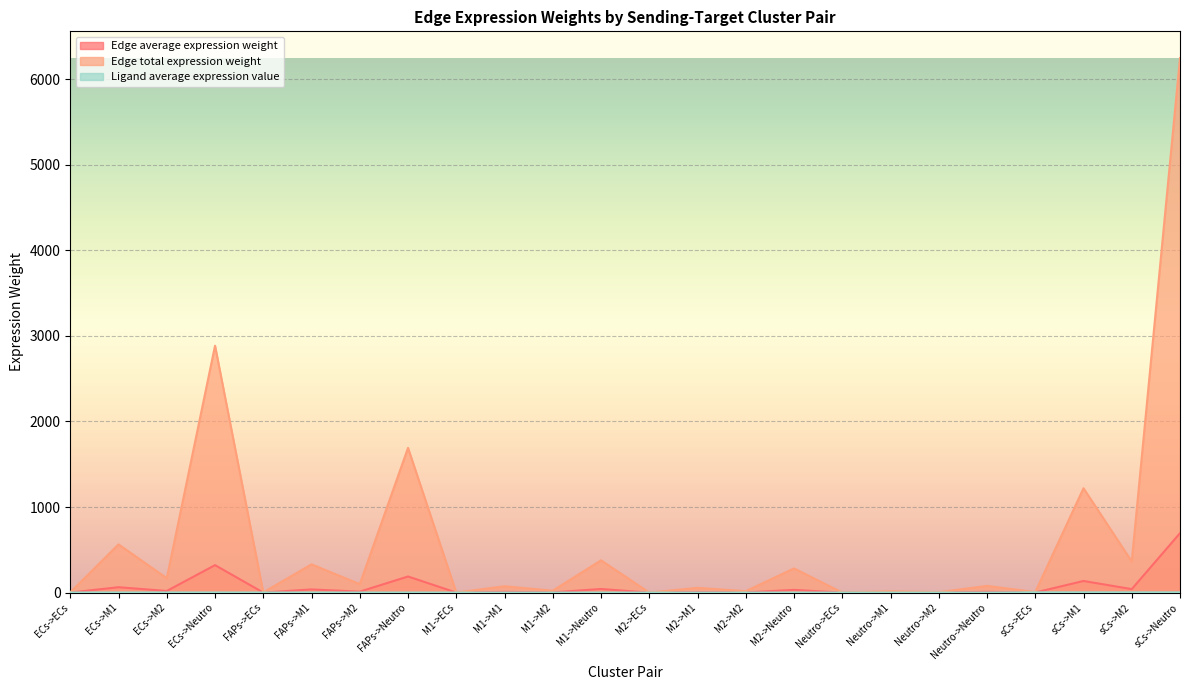

How many lines are shown in the chart?

3